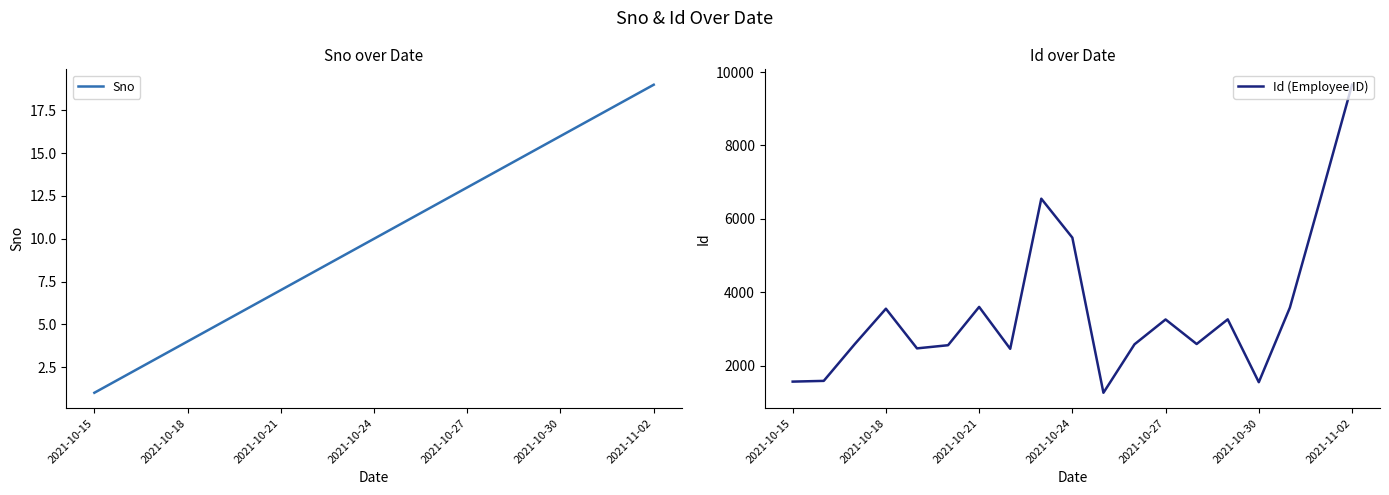

At which label does Sno reach its minimum?

2021-10-15